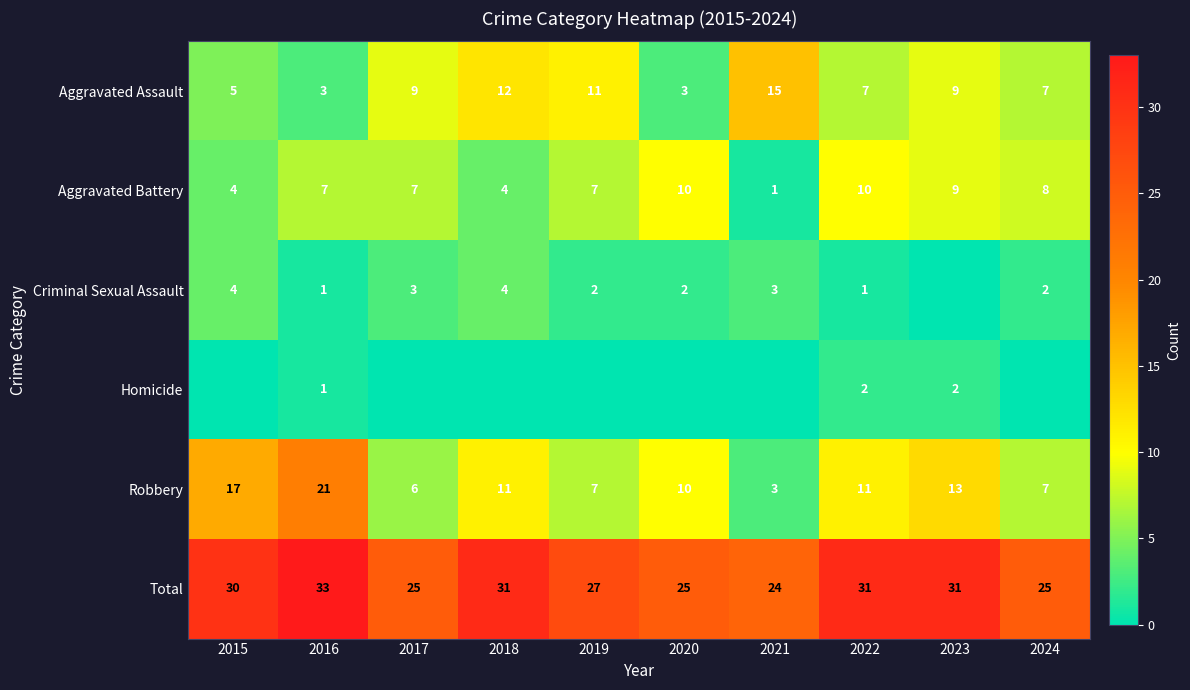

Between 2020 and 2022, which is larger?

2022